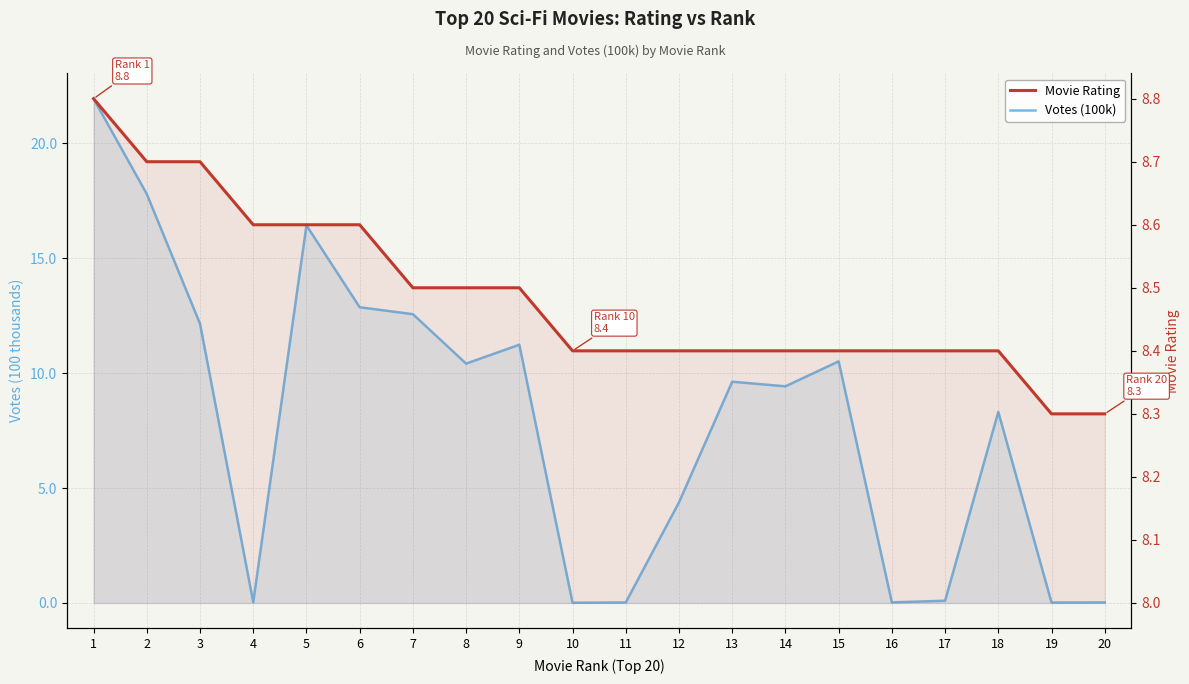

Is the value of Votes (100k) at 5 greater than the value of Movie Rating at 11?

Yes